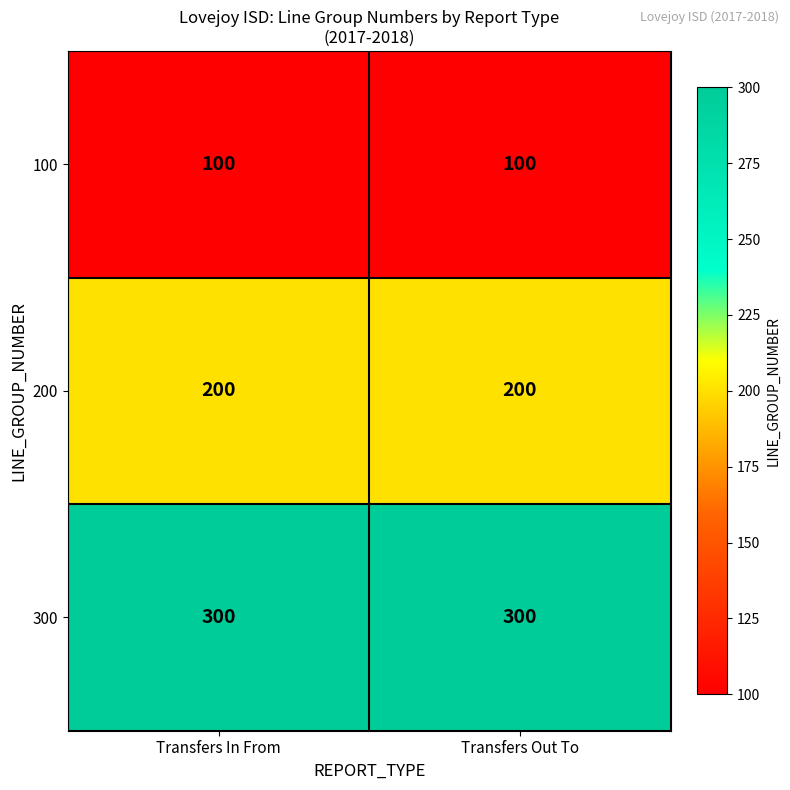

List the series in order of their overall mean, lowest first.

100, 200, 300